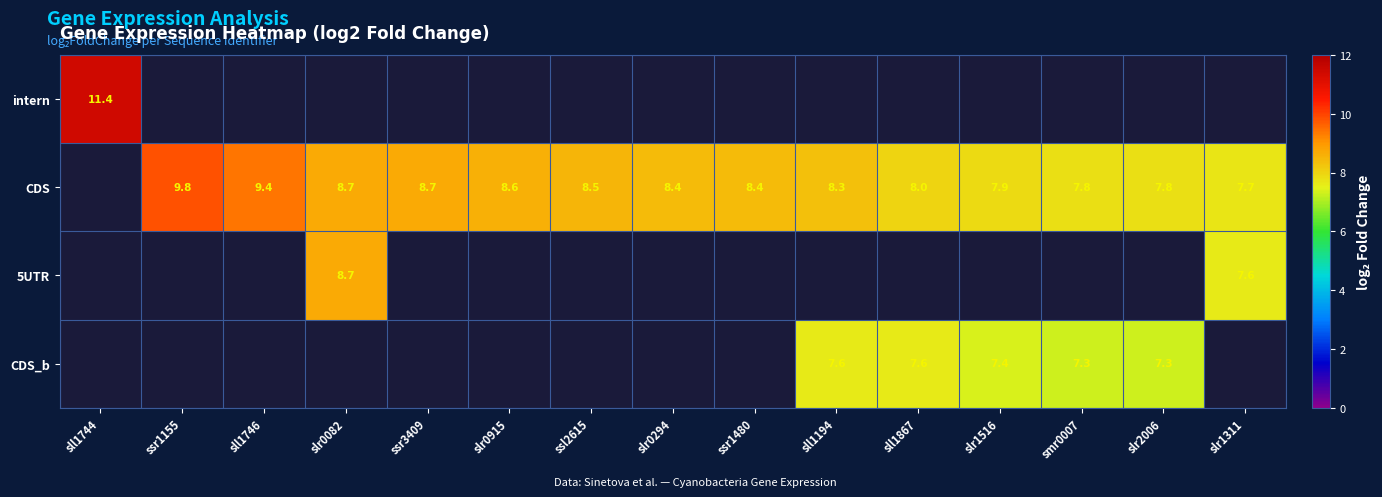

How many data points does each series have?

15